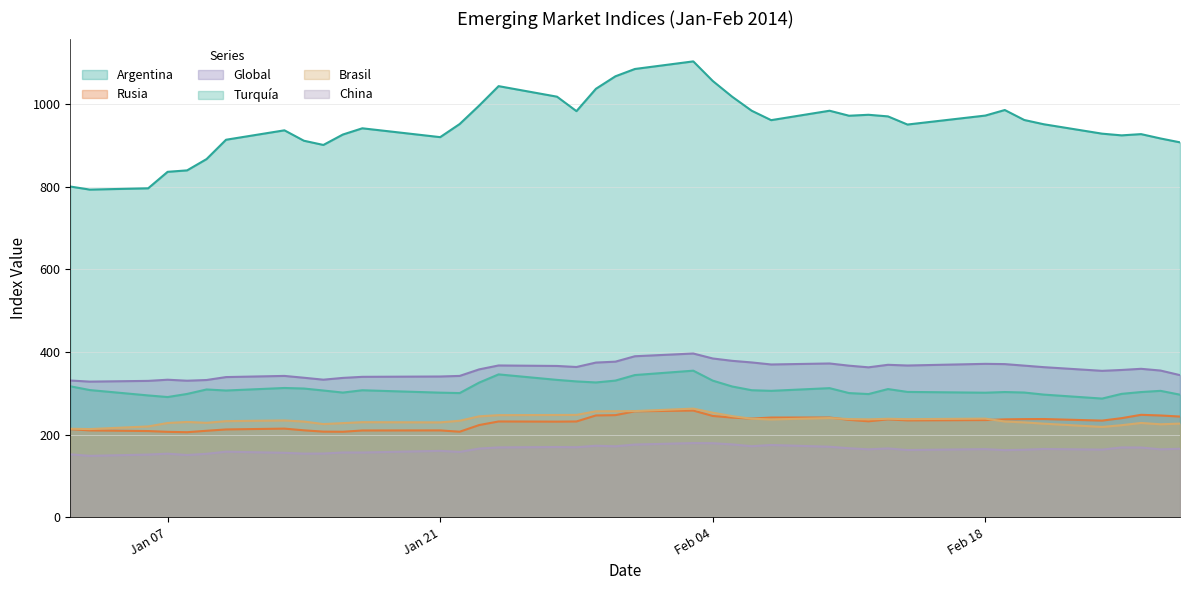

How many categories are shown in the chart?

40